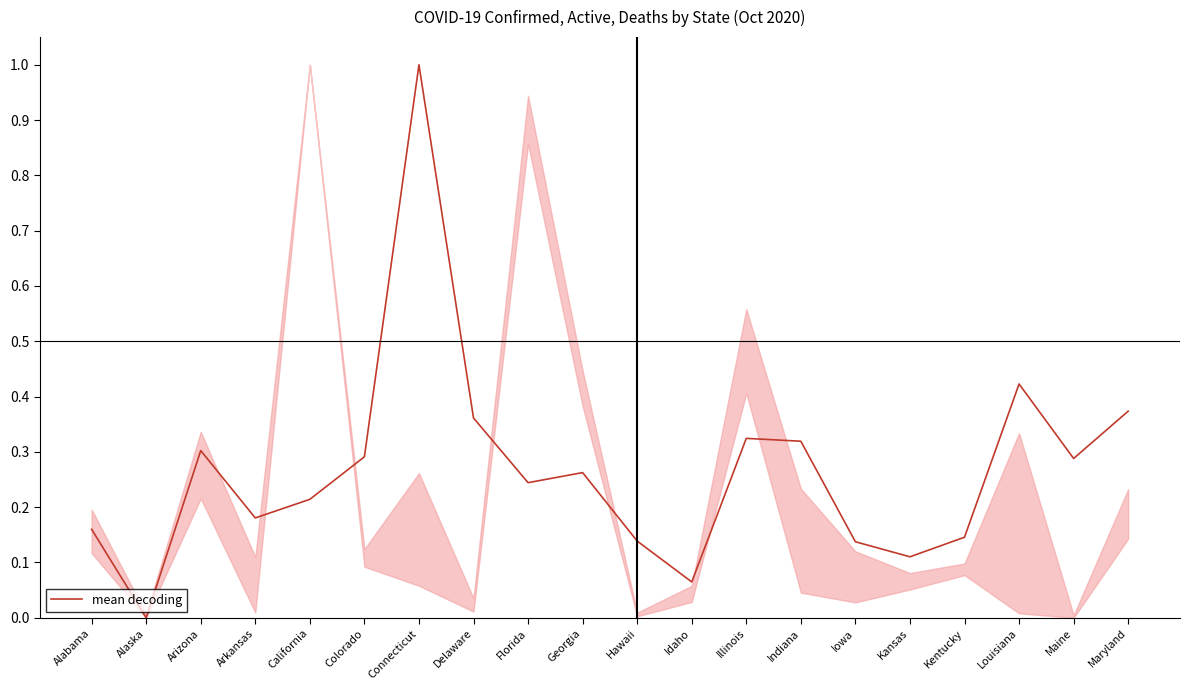

Does the chart display data point markers on the line(s)?

No